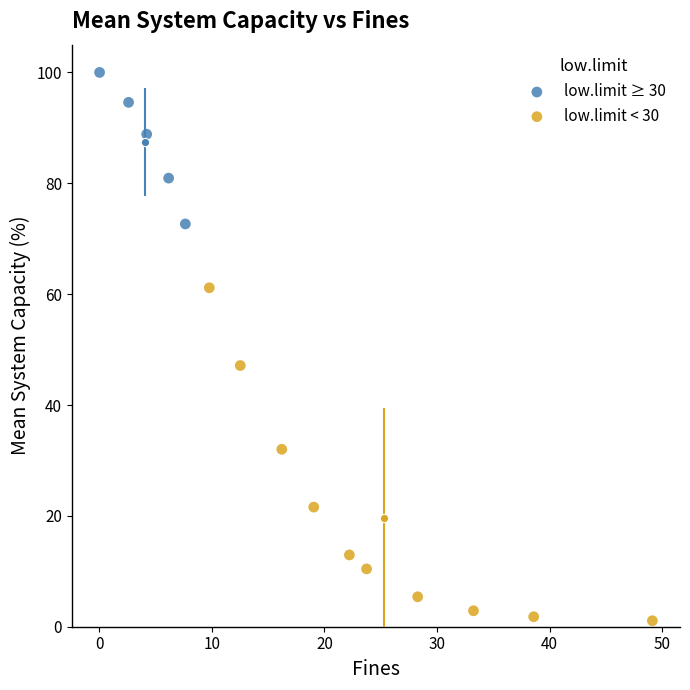

Which series reaches the minimum Y coordinate?

low.limit < 30